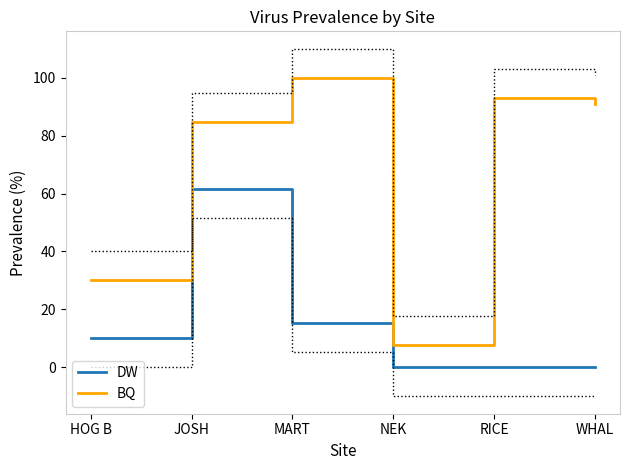

At how many categories does at least one series exceed 13?

5